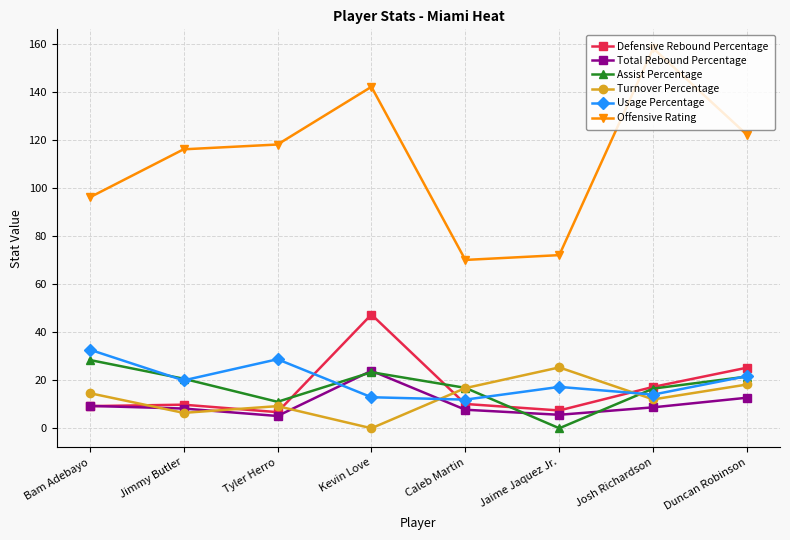

What is the greatest value displayed?

158.0